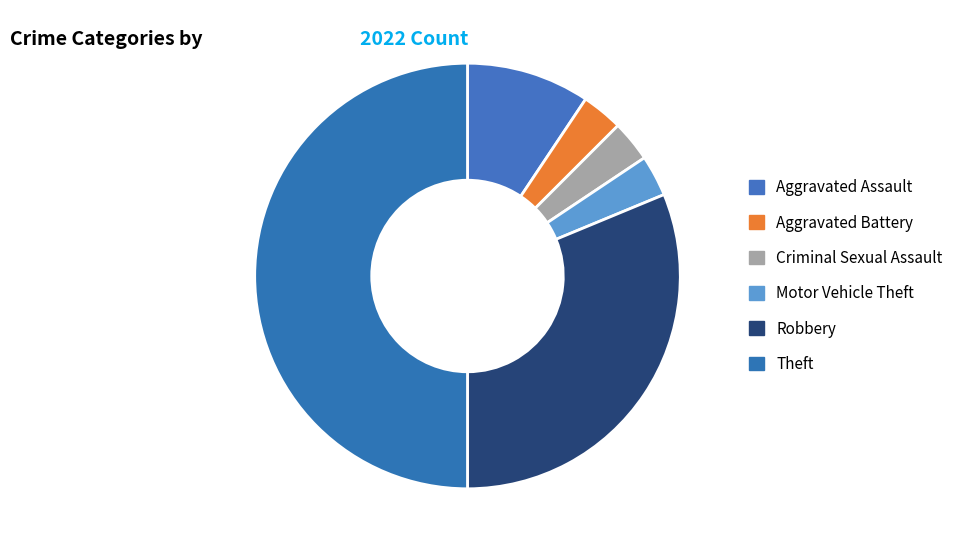

Which slice is the smallest?

Aggravated Battery